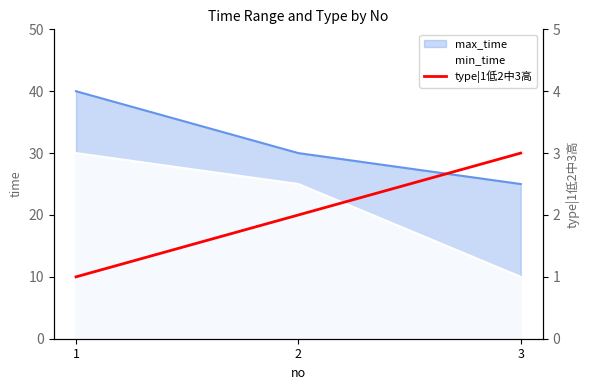

List the labels in order of max_time value, largest first.

1, 2, 3